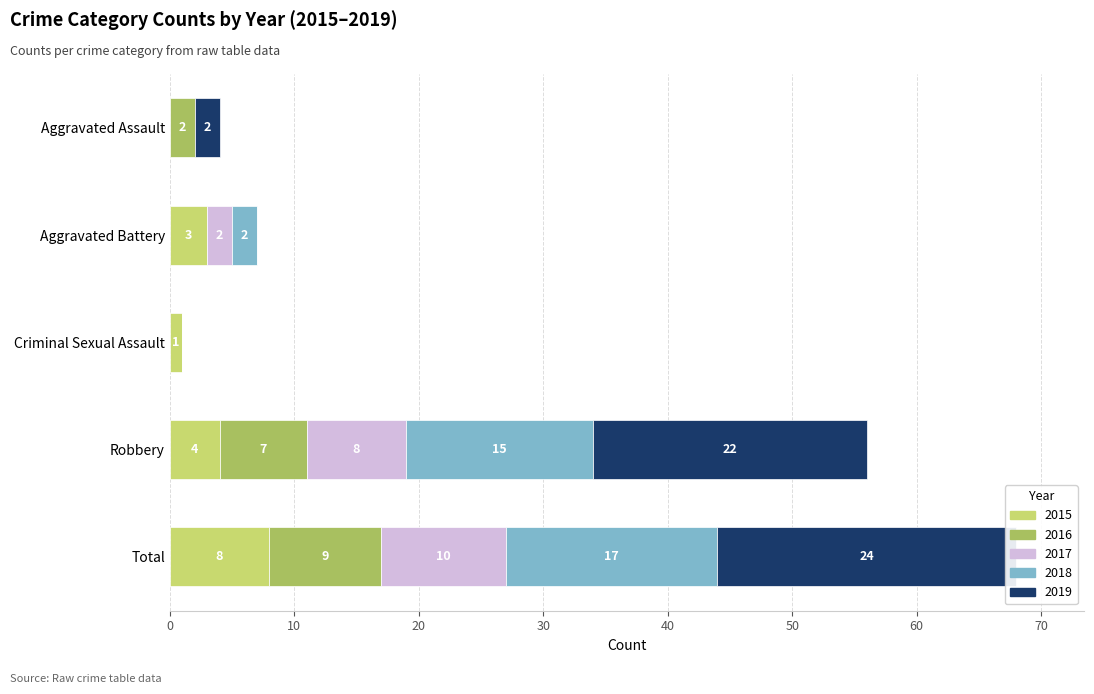

How many data points in 2016 are above 2?

2